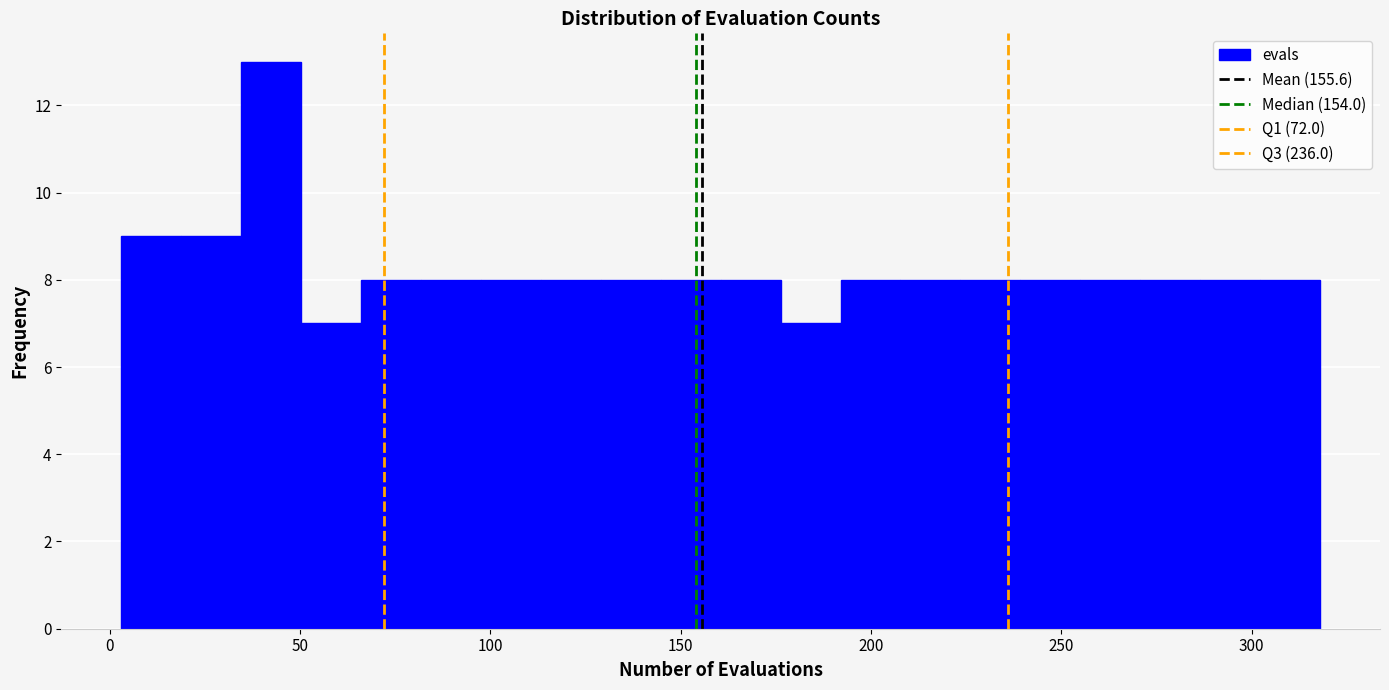

Around what value on the x-axis is the tallest bar? Give the approximate position of its centre, as read against the axis.

40